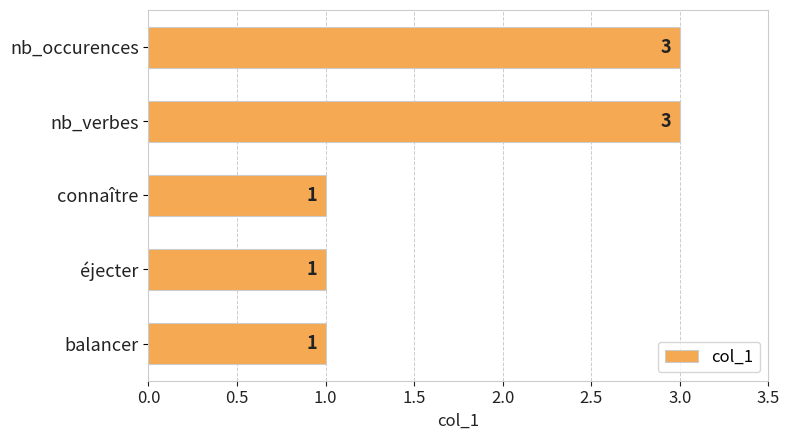

What is the sum of all values?

9